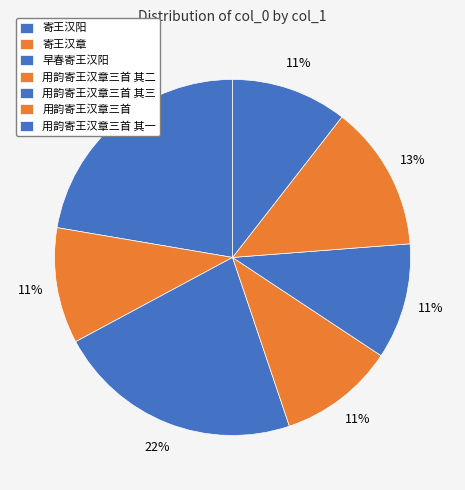

Do 早春寄王汉阳 and 寄王汉阳 together represent more than half of the pie?

No